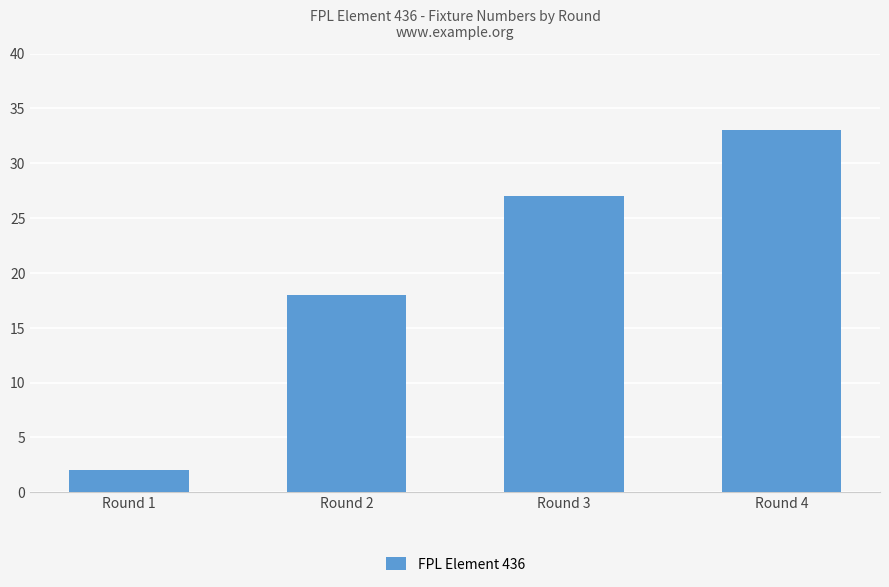

Reading left to right, list all the values displayed in this chart.

Round 1=2	Round 2=18	Round 3=27	Round 4=33